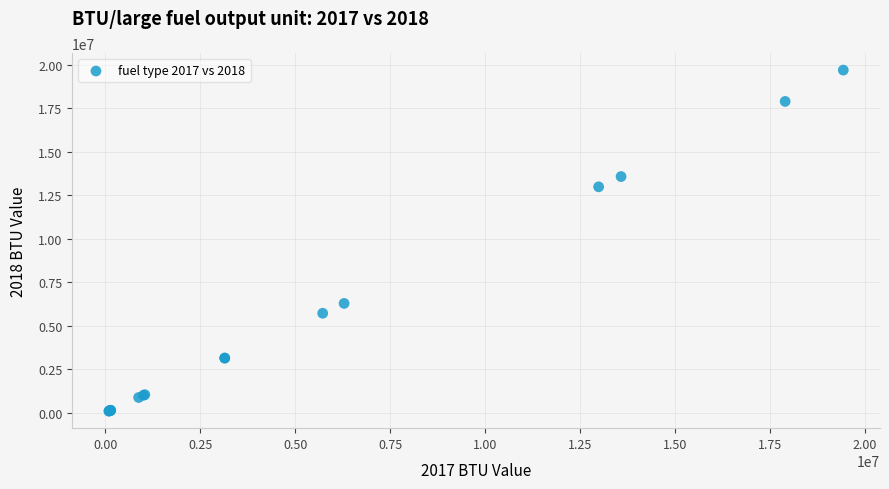

What Y value in the scatter plot is closest to 9899153?

12992302.0